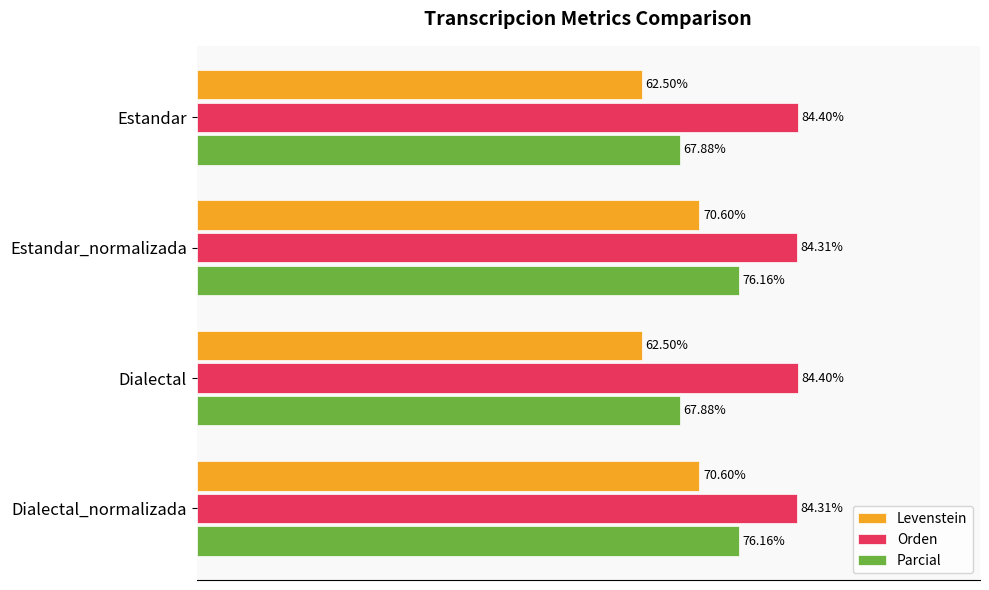

Rank the series by their average value, from lowest to highest.

Levenstein, Parcial, Orden